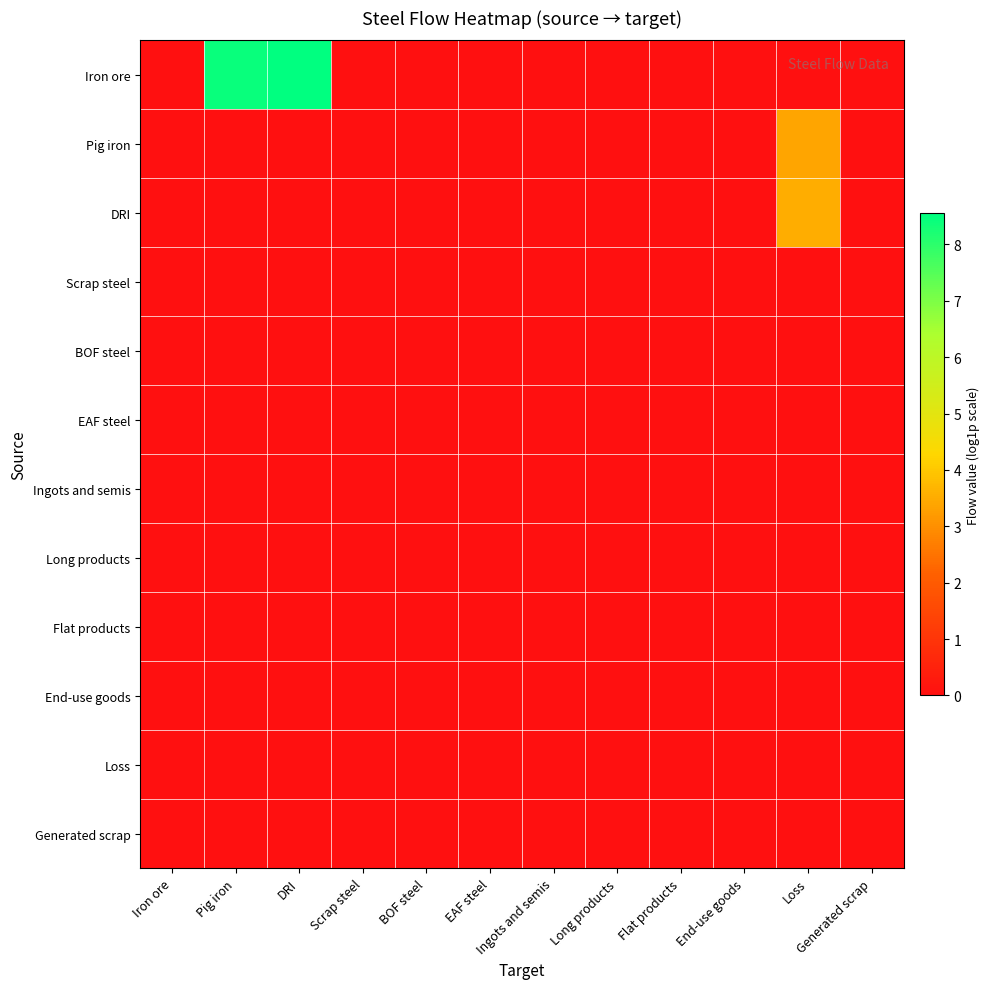

Rank the series by their maximum value, from highest to lowest.

Iron ore, DRI, Pig iron, Scrap steel, BOF steel, EAF steel, Ingots and semis, Long products, Flat products, End-use goods, Loss, Generated scrap